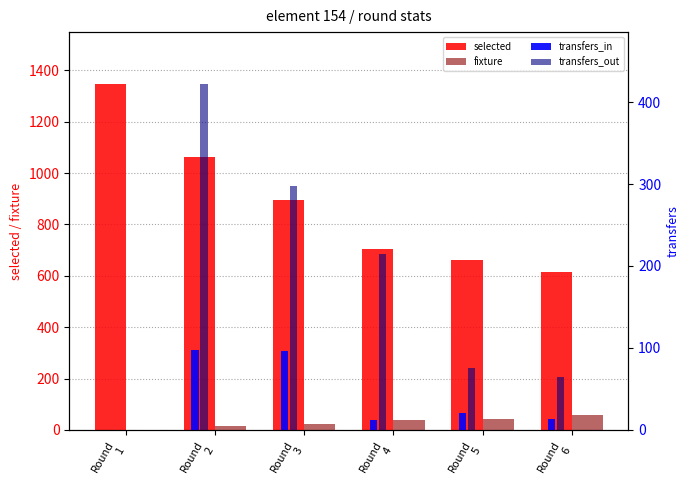

How many data points in transfers_out are less than 215?

3